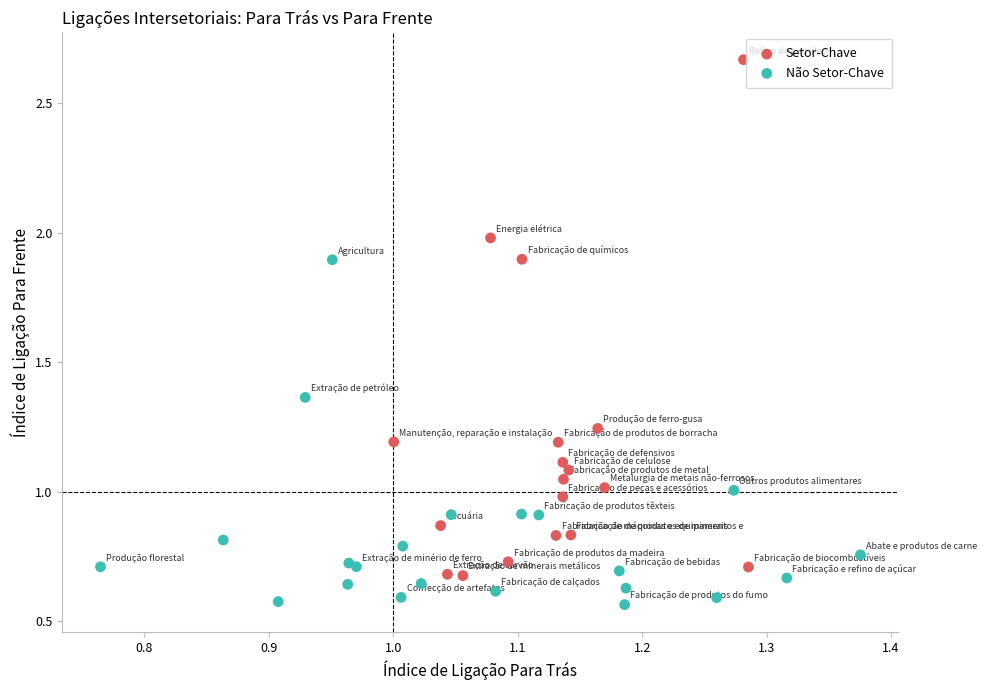

Which series contains the highest Y value?

Setor-Chave